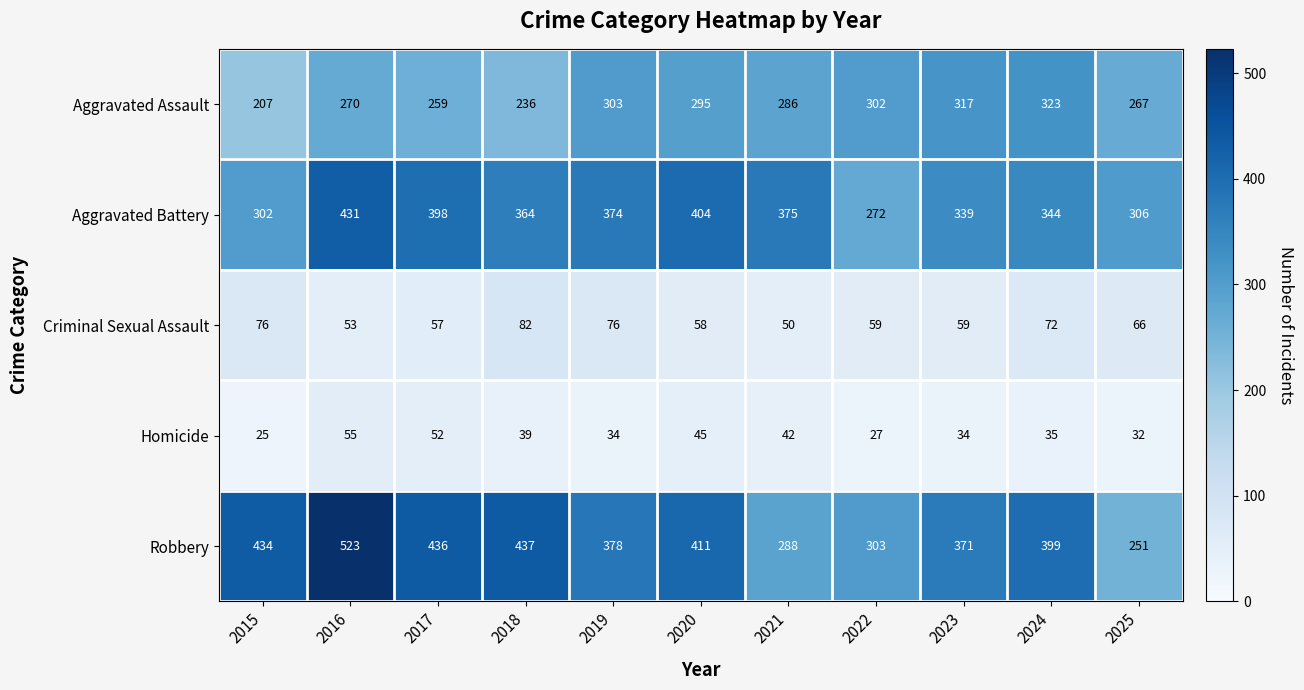

Which category has the lowest value in the Criminal Sexual Assault series?

2021